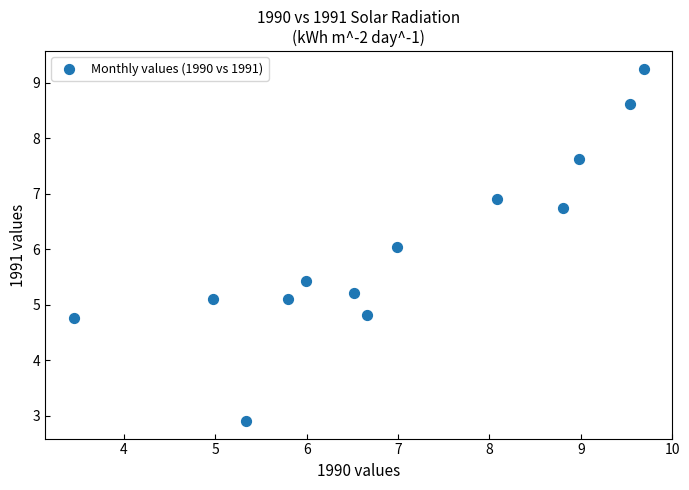

What is the range of Y values (max minus min)?

6.3